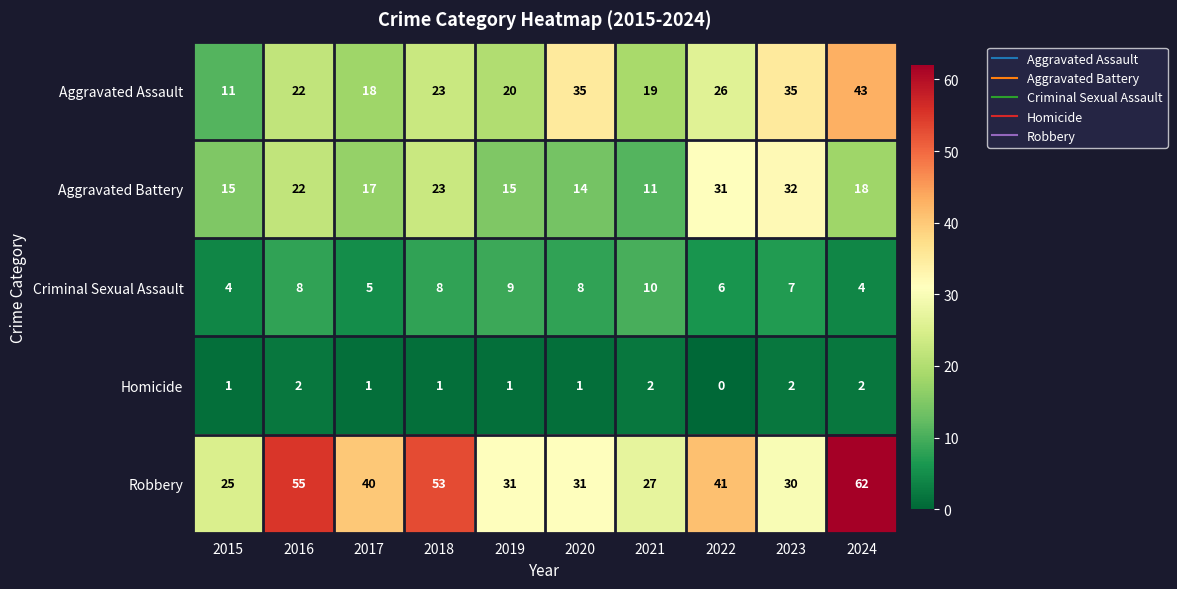

What is the sum of all Aggravated Assault values?

252